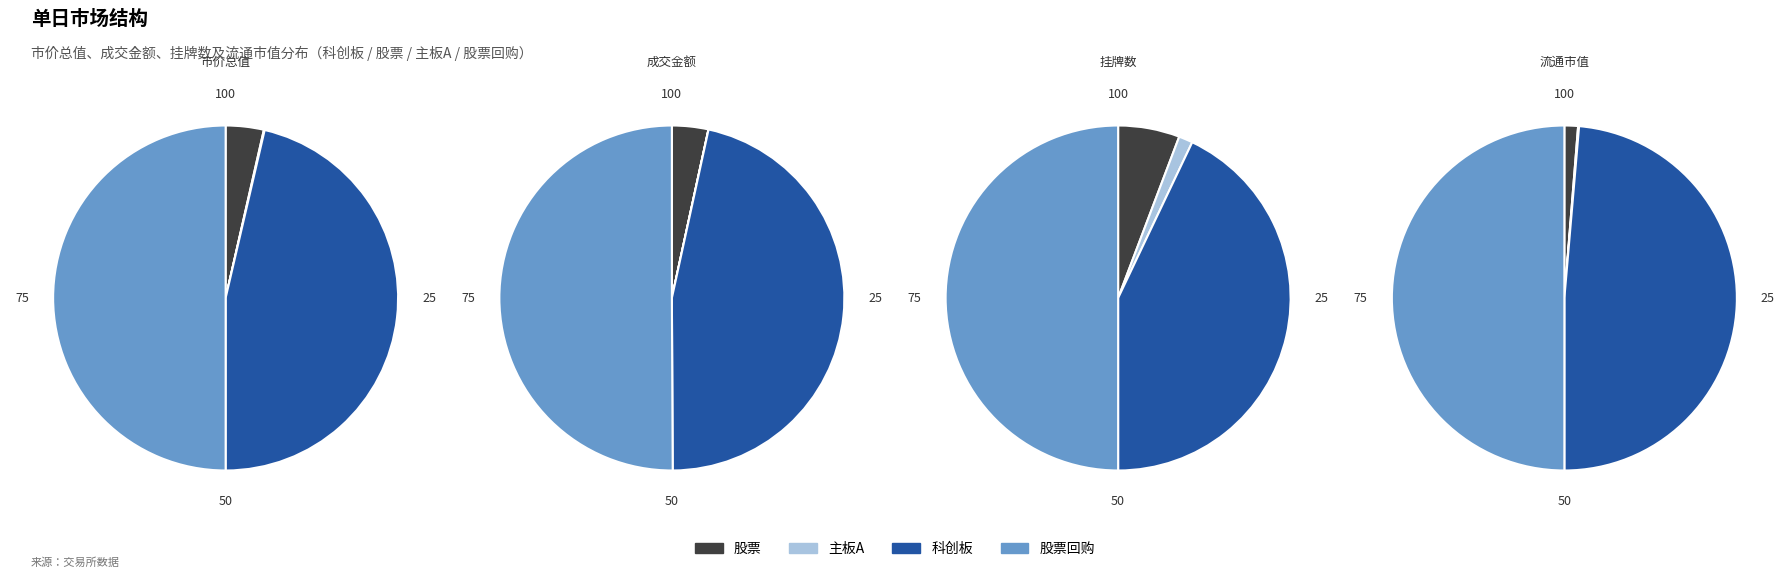

To the nearest percent, what percentage of the pie is 股票回购?

50%